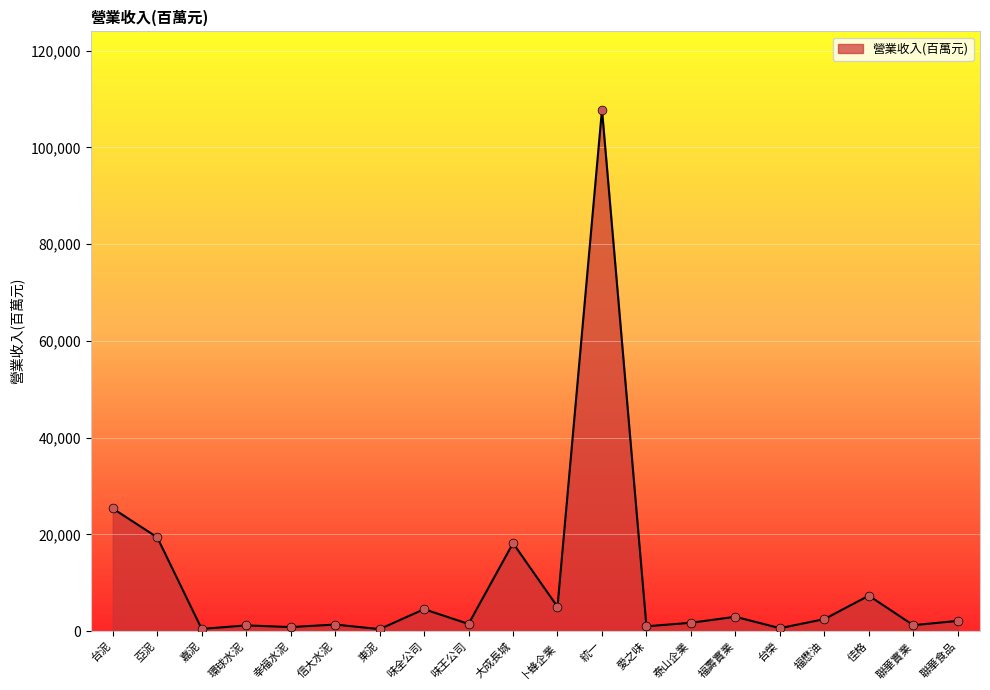

What is the ratio of the value at 大成長城 to the value at 卜蜂企業?

3.6